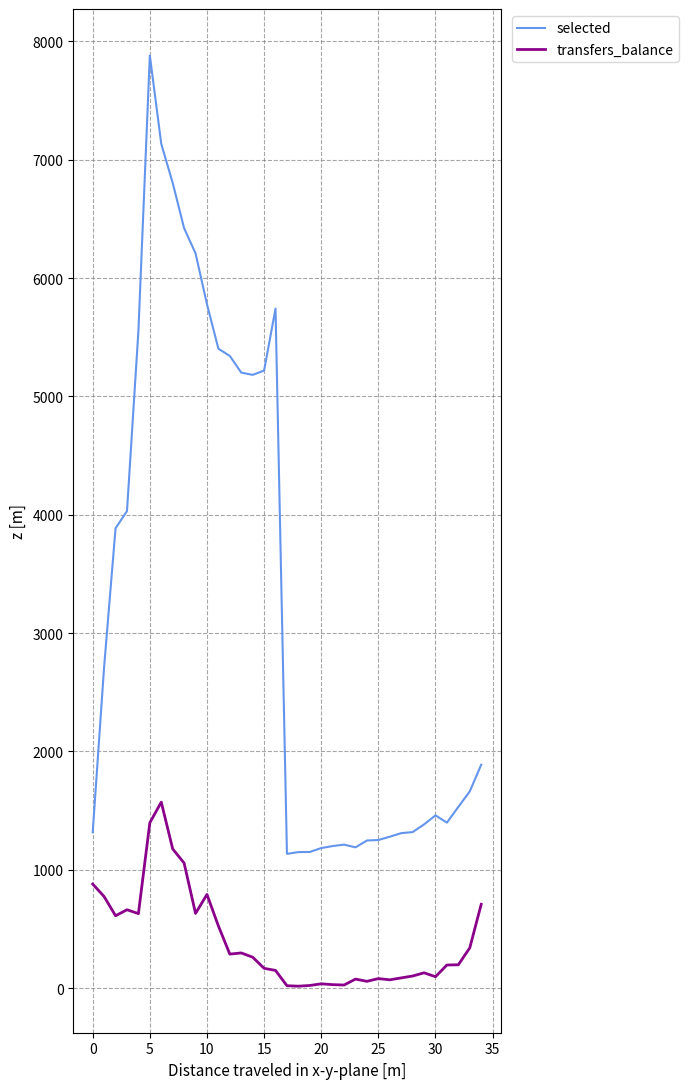

Which series has the largest total across all categories?

selected